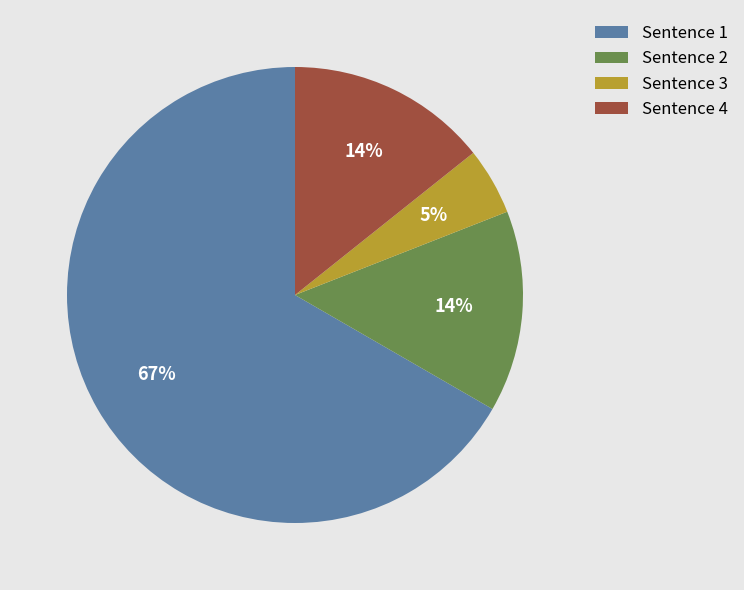

What is the smallest slice in the pie chart?

Sentence 3